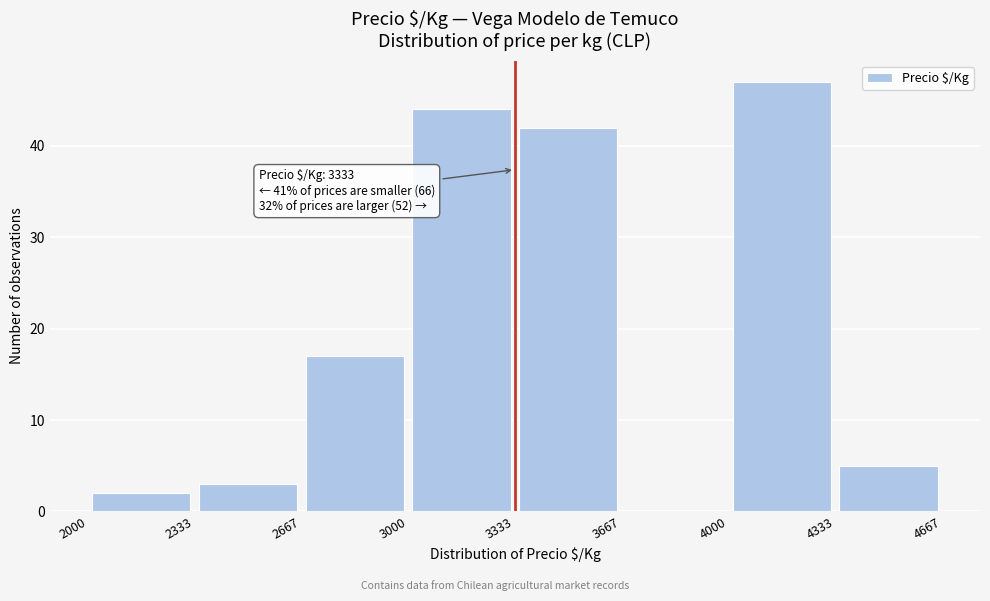

Which range on the x-axis has the tallest bar?

4000 to 4333